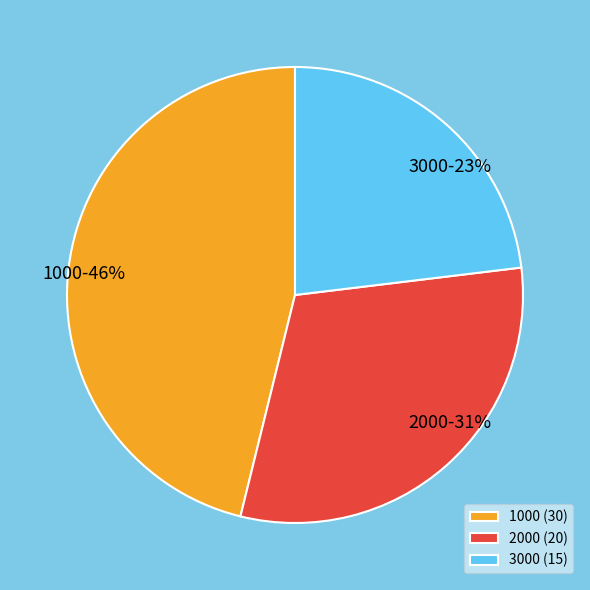

Which category has the biggest portion of the pie?

1000